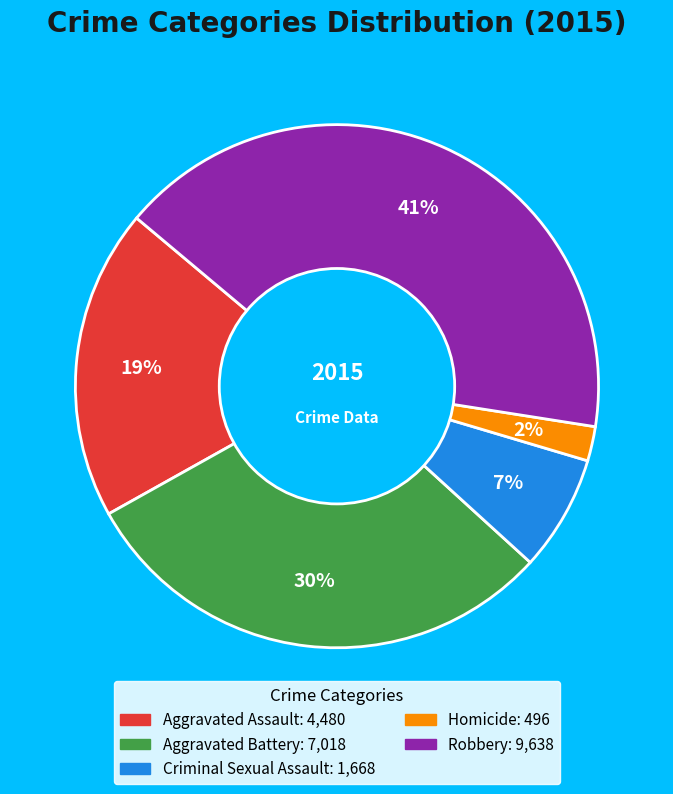

Rank the categories by value from lowest to highest.

Homicide, Criminal Sexual Assault, Aggravated Assault, Aggravated Battery, Robbery